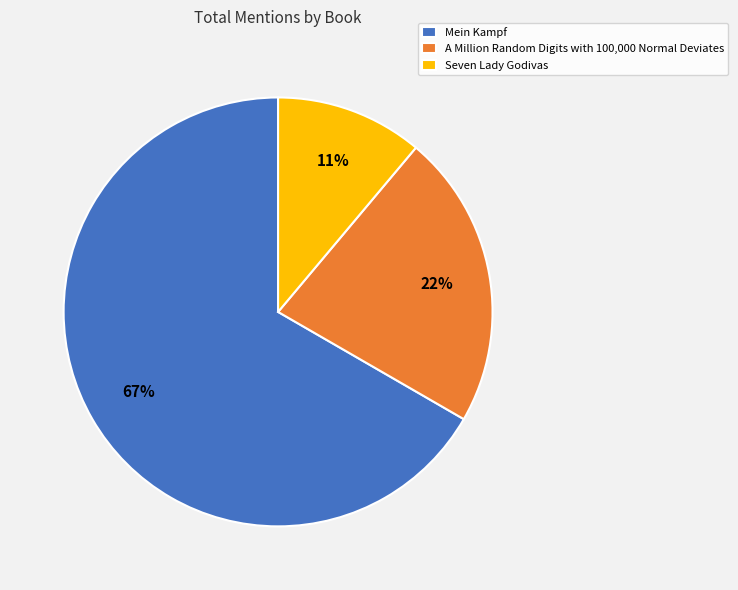

True or false: A Million Random Digits with 100,000 Normal Deviates accounts for 10% of the total.

False